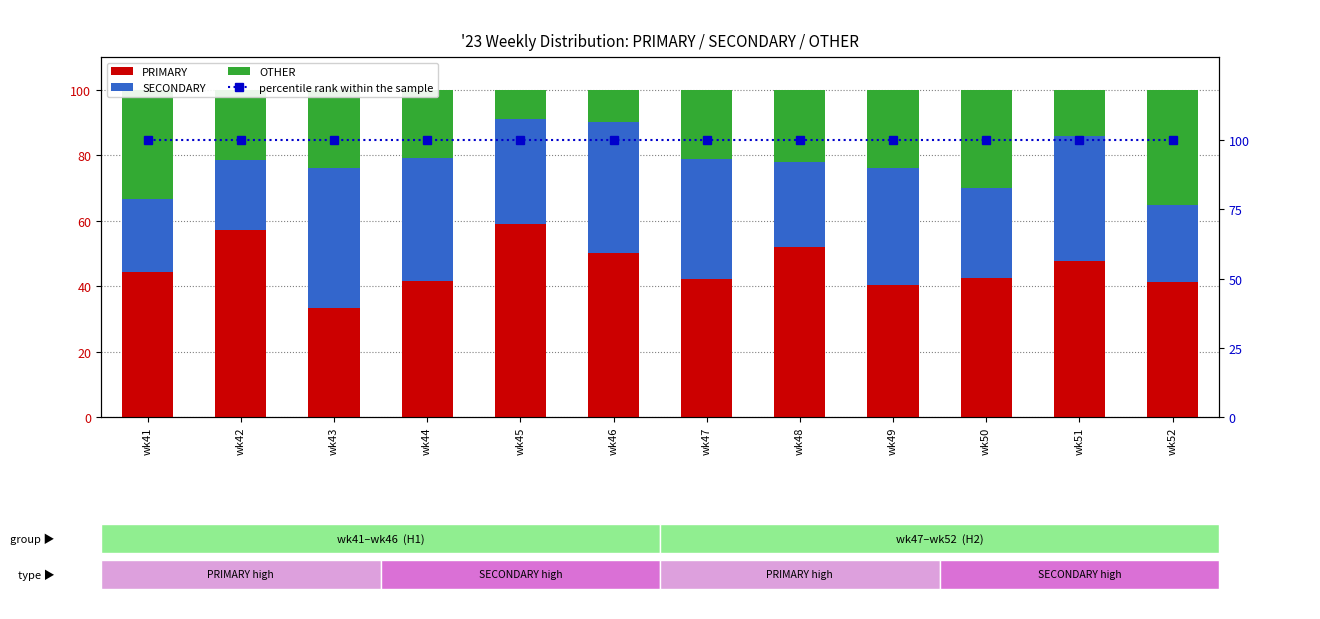

What is the sum of all PRIMARY values?

551.4